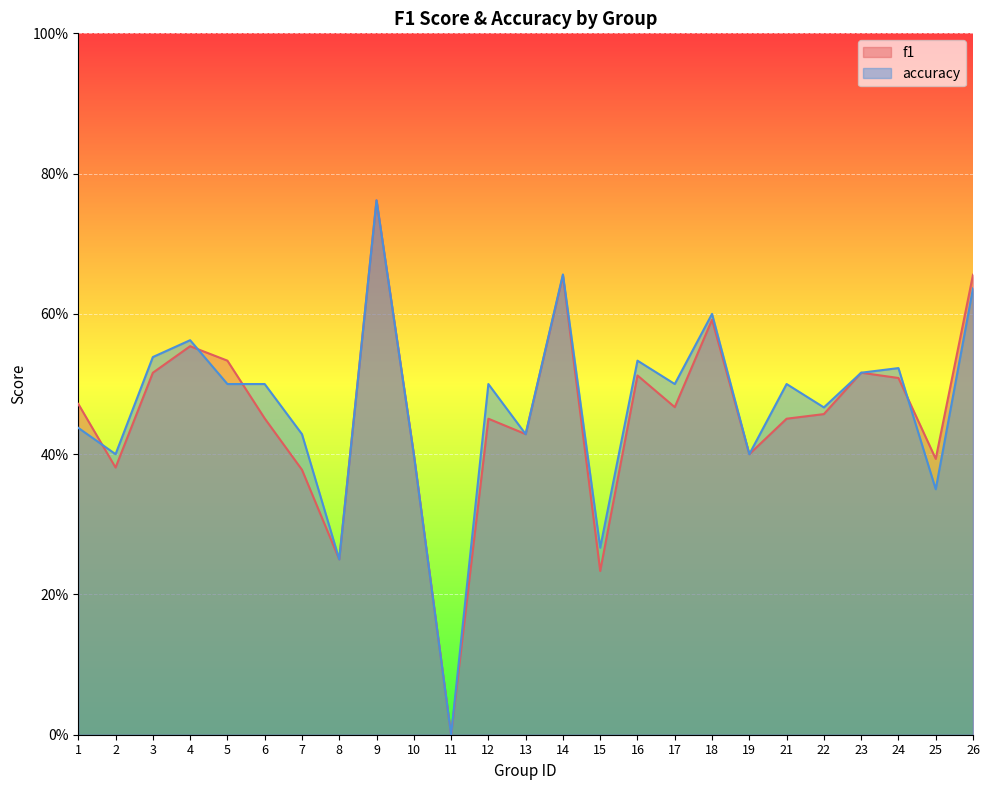

What is the highest value of the accuracy series?

0.8